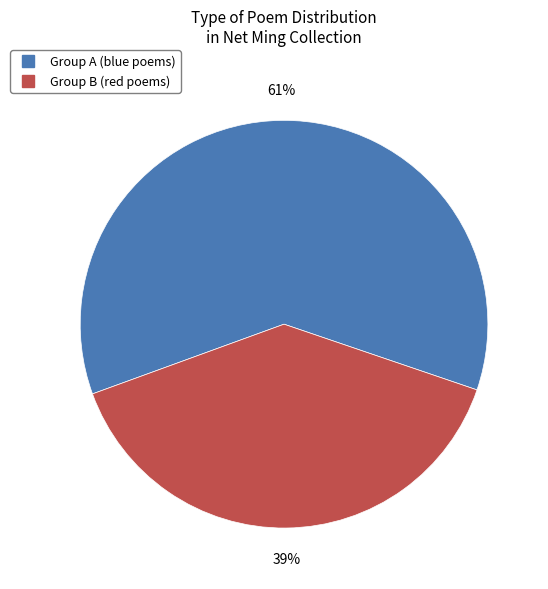

To the nearest percent, what is the average slice percentage?

50%